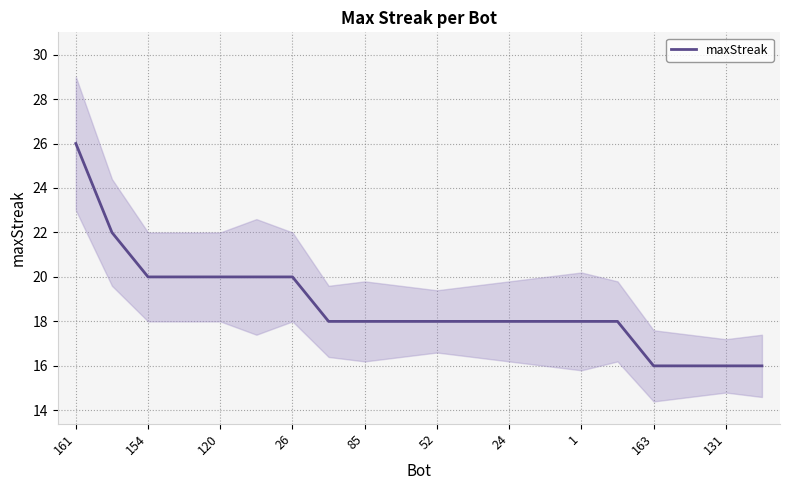

The value at 13 is 28. True or false?

False